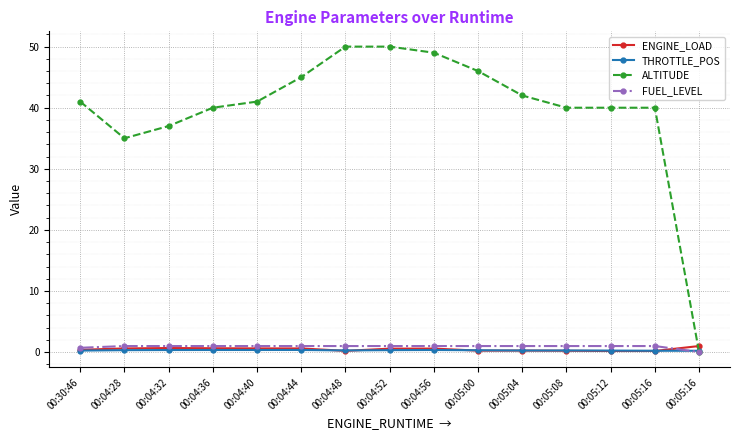

Is it true that FUEL_LEVEL equals 1.0 at 00:05:08?

True